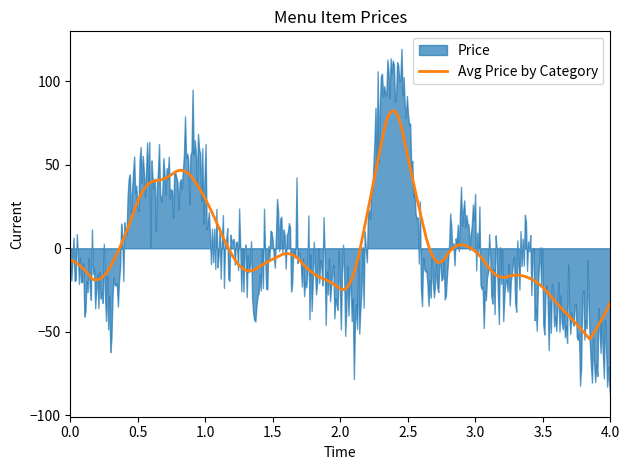

The Price series shows 108 at Cheese Masala Idla. True or false?

False